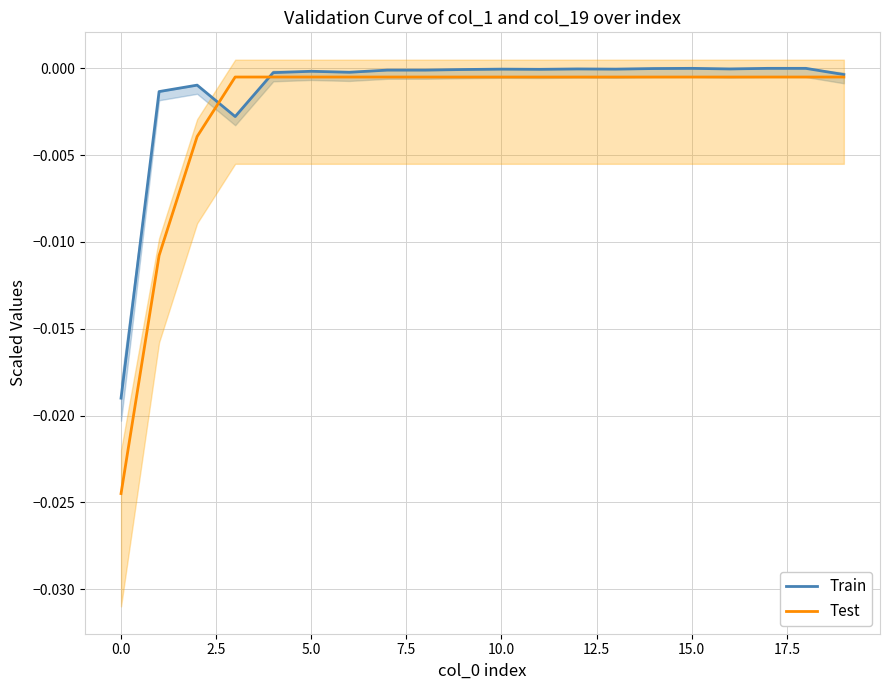

Count the number of data series in this chart.

2